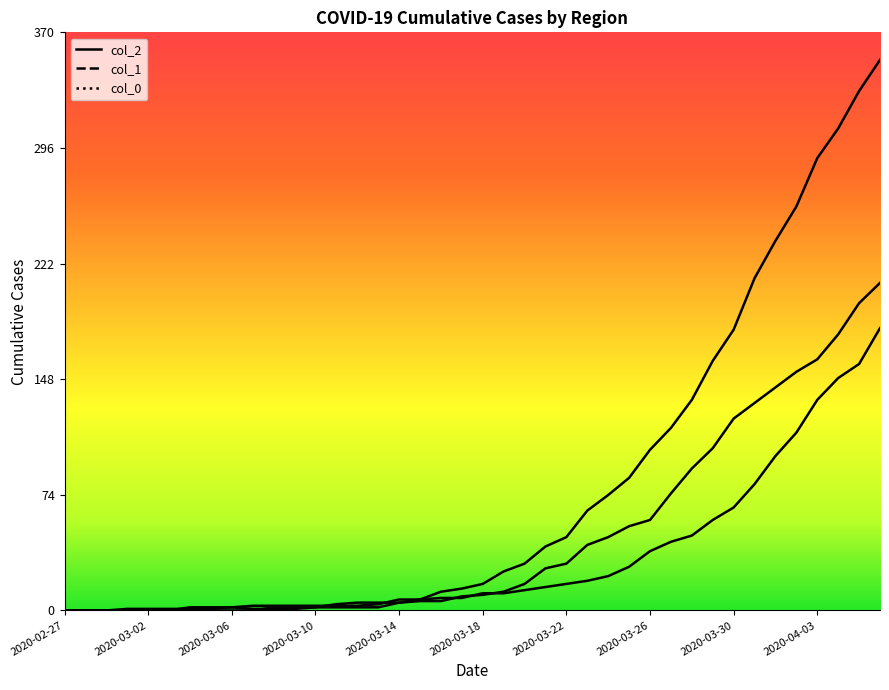

Where is the first local maximum for col_2?

2020-03-06